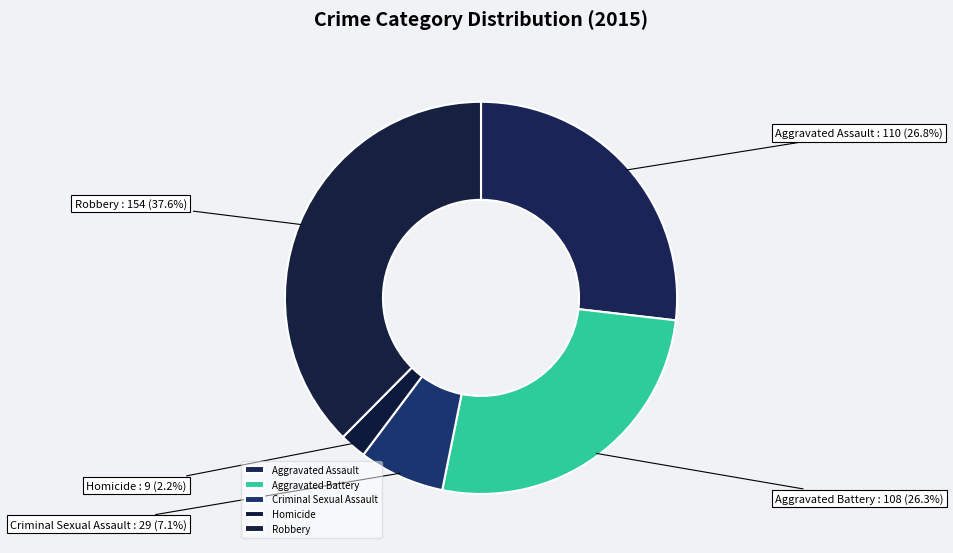

How many slices are in this pie chart?

5